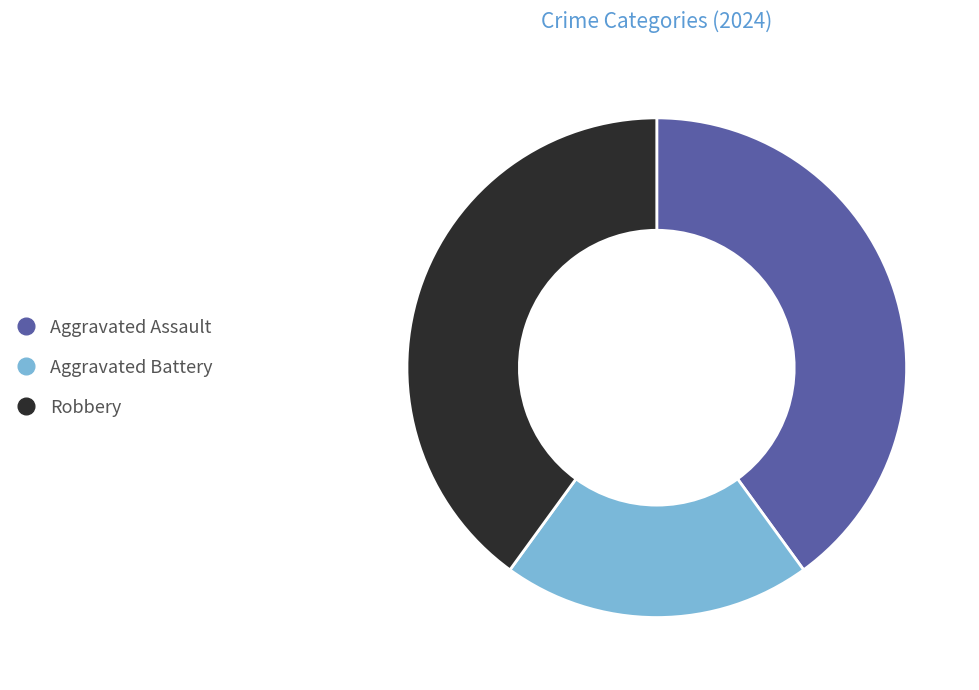

How many slices are in this pie chart?

3